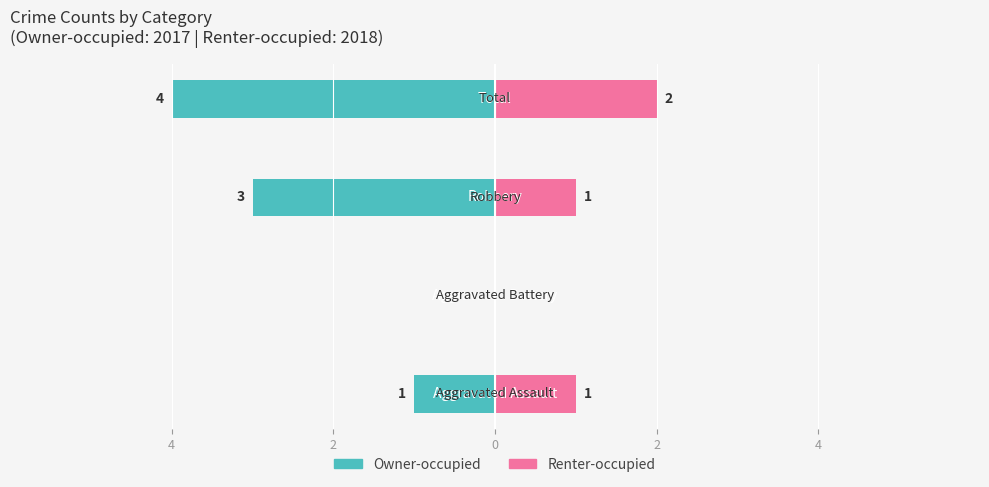

What is the average value of the Renter-occupied series?

1